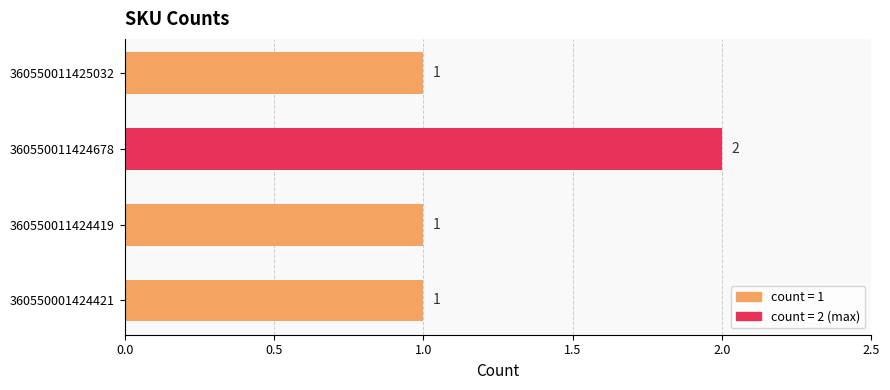

What is the sum of all values?

5